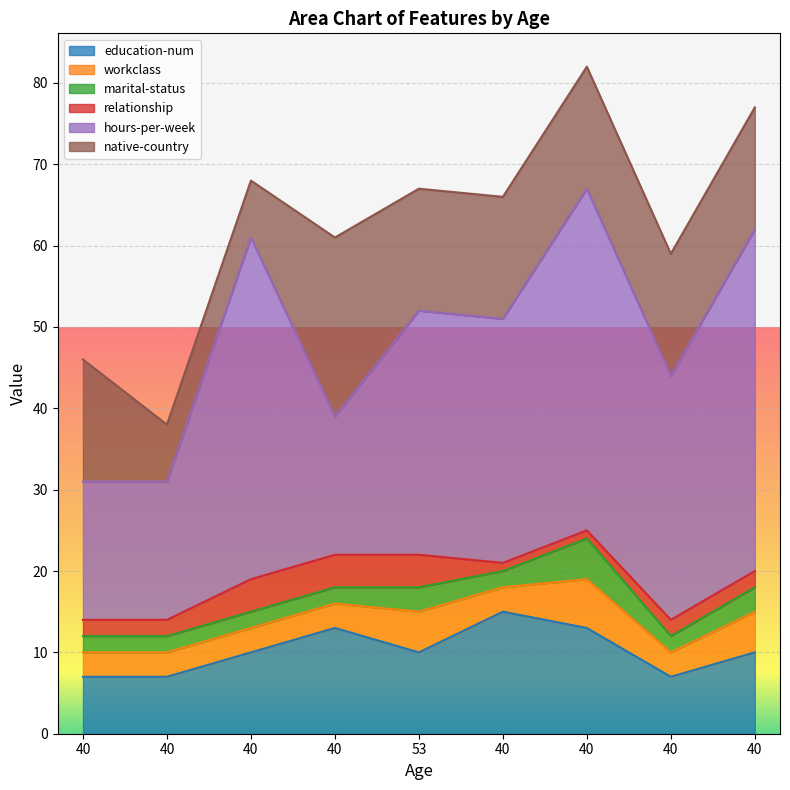

How many values in the relationship series exceed 2?

3